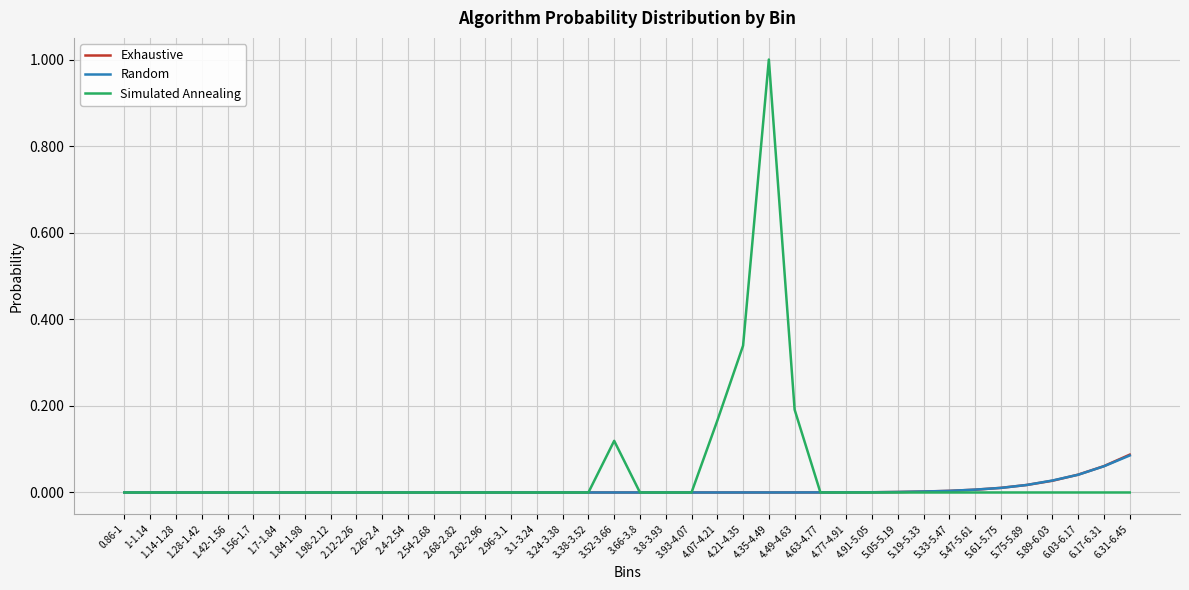

What is the greatest value displayed?

1.0